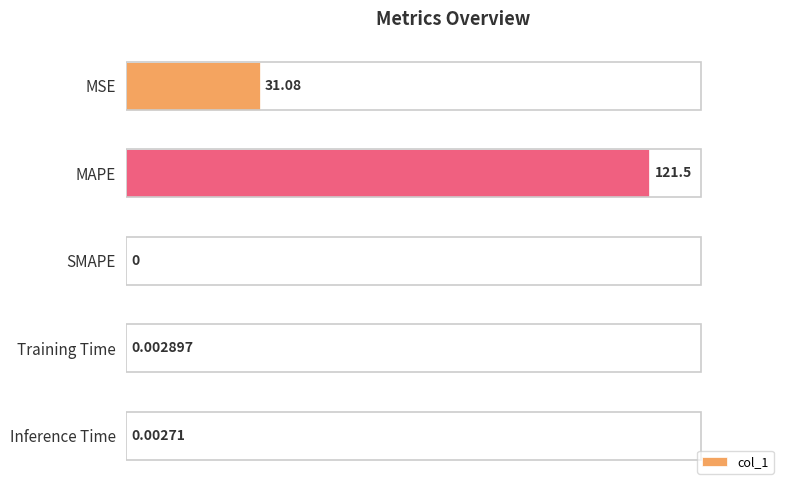

Are the bars grouped side by side (vs. stacked)?

No